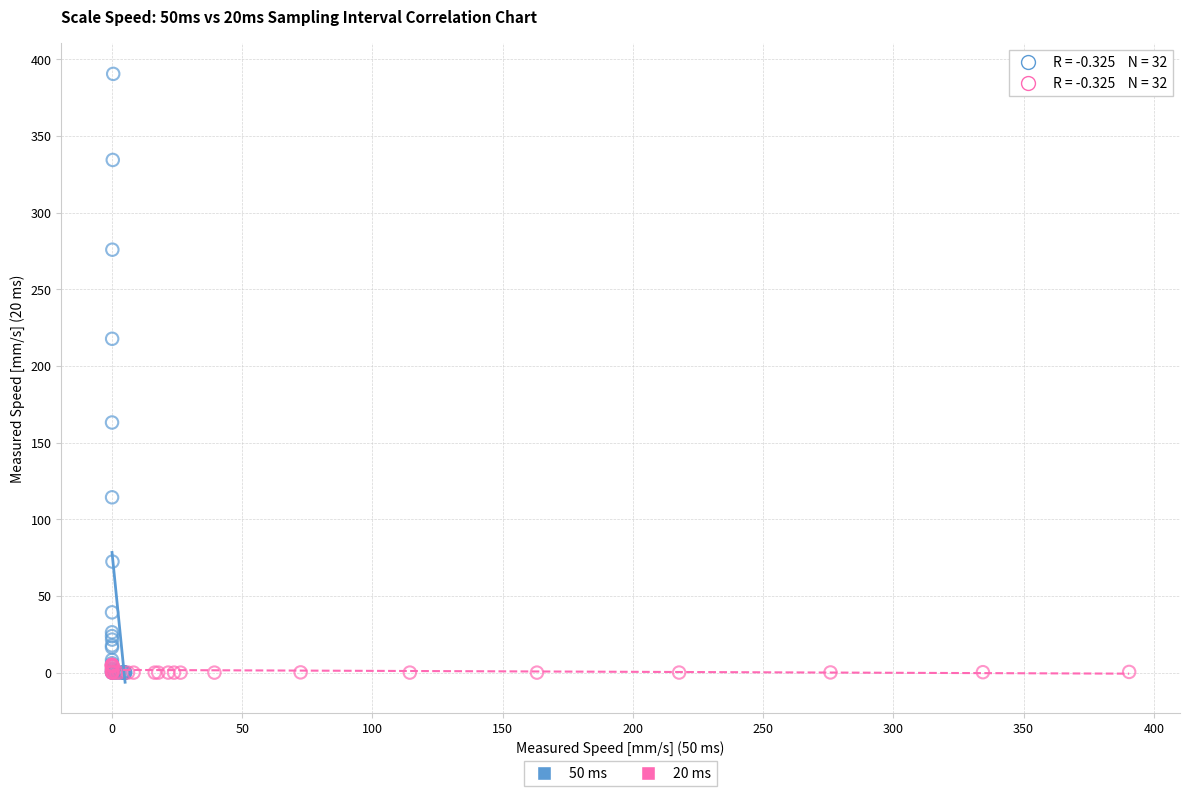

Which series reaches the maximum Y coordinate?

50 ms